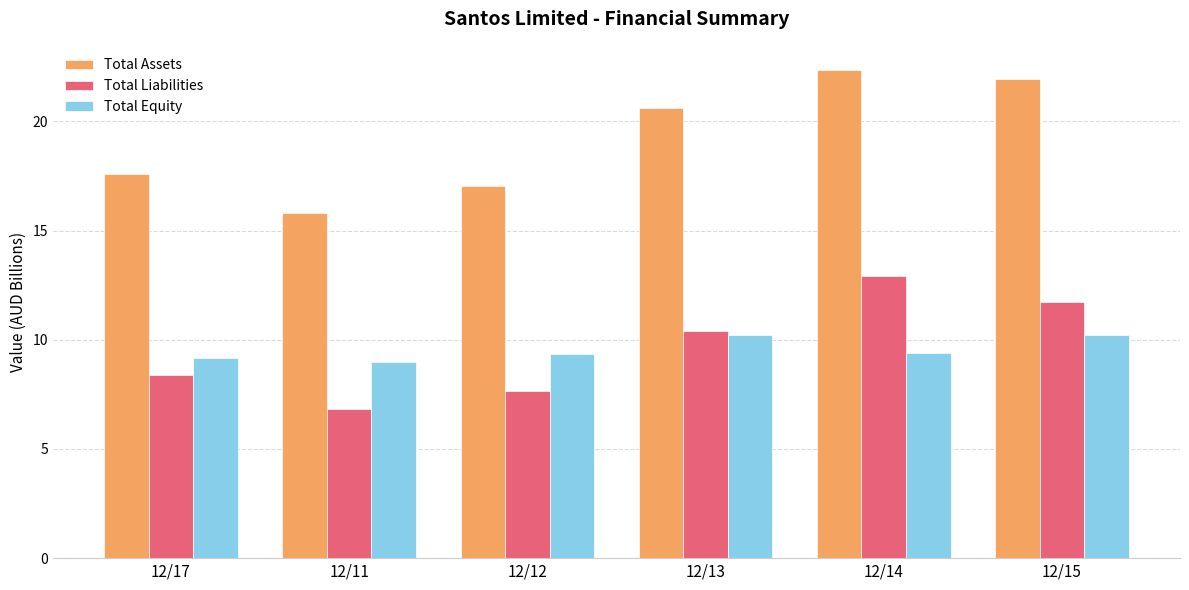

Between 12/13 and 12/15, which series saw the biggest shift?

Total Liabilities